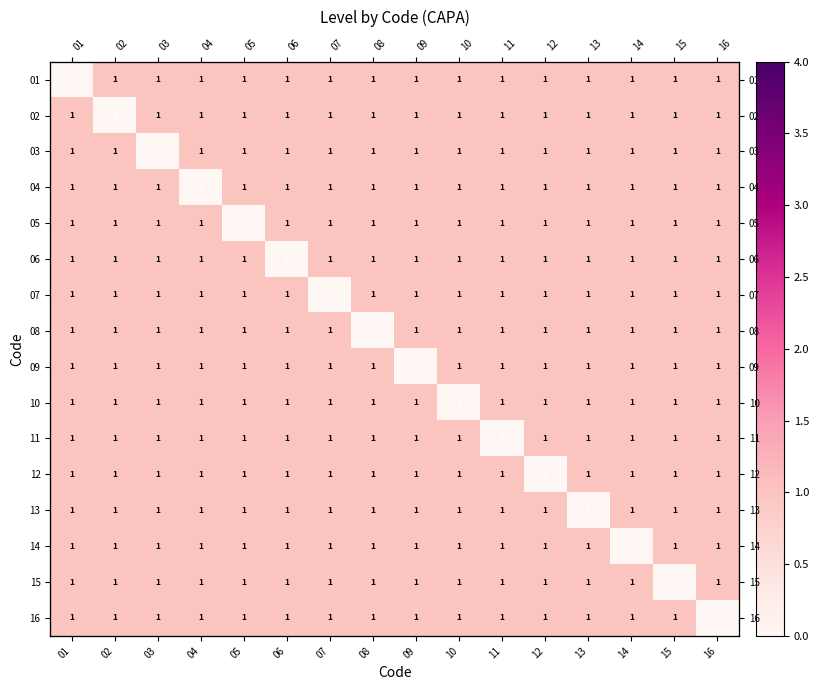

Which has a higher value, 16 or 01?

16